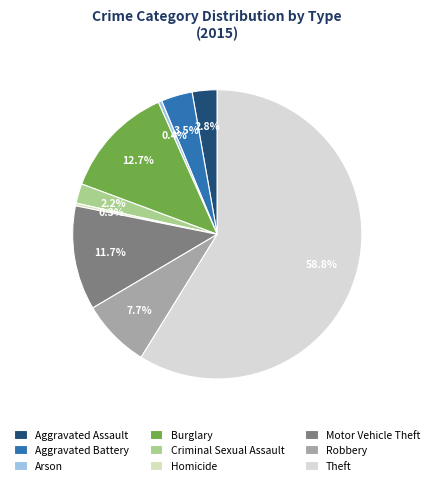

How many segments does this pie chart have?

9